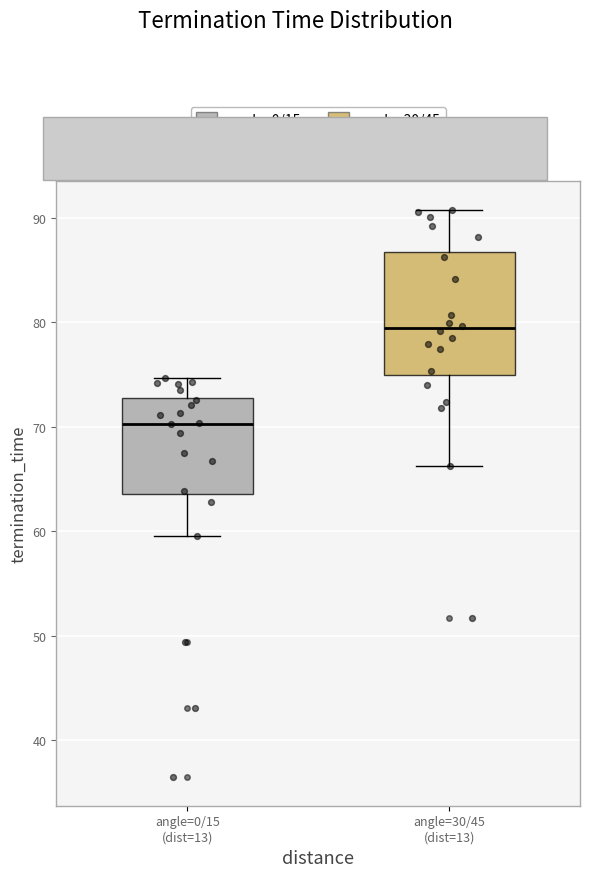

Reading left to right, transcribe this box plot: for each box, give where its median line is, the range the box spans, and where its two whiskers end, as read against the y-axis. The values are not printed on the chart, so give them approximately, as read against the axis.

angle=0/15 (dist=13): median 70, box 64 to 73, whiskers 60 to 75
angle=30/45 (dist=13): median 79, box 75 to 87, whiskers 66 to 91